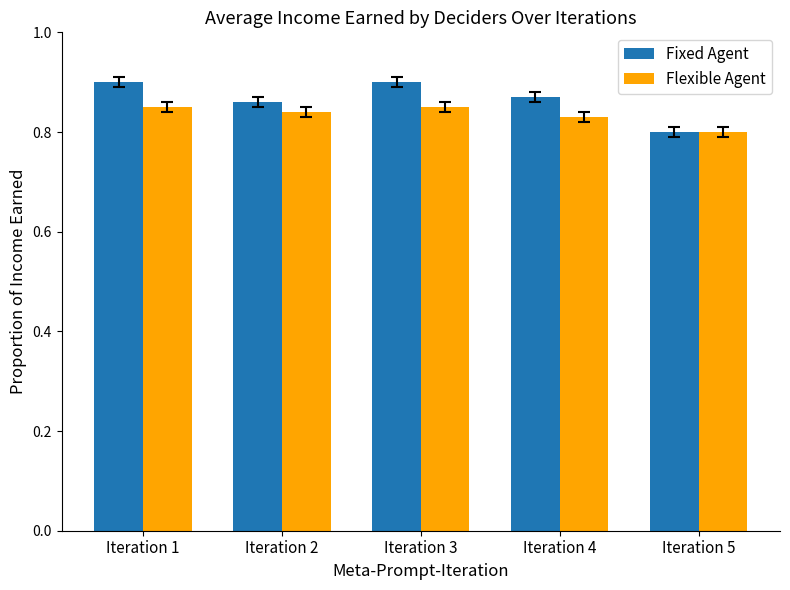

How many Fixed Agent values are between 0 and 1?

5